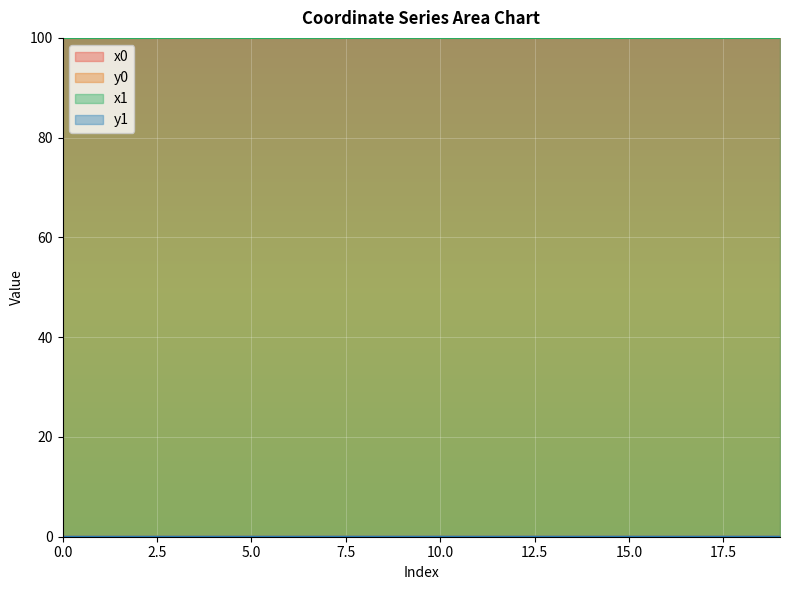

Reading left to right, extract all data points from this chart.

x0: 100.0	100.0	100.0	100.0	100.0	100.0	100.0	100.0	100.0	100.0	100.0	100.0	100.0	100.0	100.0	100.0	100.0	100.0	100.0	100.0
y0: 0.0	0.0	0.0	0.0	0.0	0.0	0.0	0.0	0.0	0.0	0.0	0.0	0.0	0.0	0.0	0.0	0.0	0.0	0.0	0.0
x1: 100.0	100.0	100.0	100.0	100.0	100.0	100.0	100.0	100.0	100.0	100.0	100.0	100.0	100.0	100.0	100.0	100.0	100.0	100.0	100.0
y1: 0.0	0.0	0.0	0.0	0.0	0.0	0.0	0.0	0.0	0.0	0.0	0.0	0.0	0.0	0.0	0.0	0.0	0.0	0.0	0.0